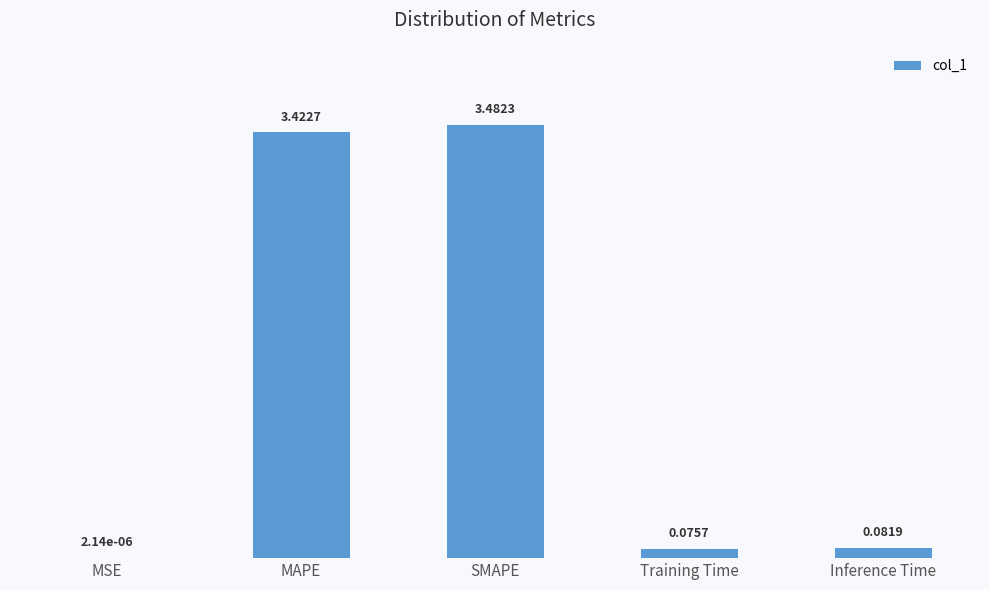

What is the sum of all values?

7.1